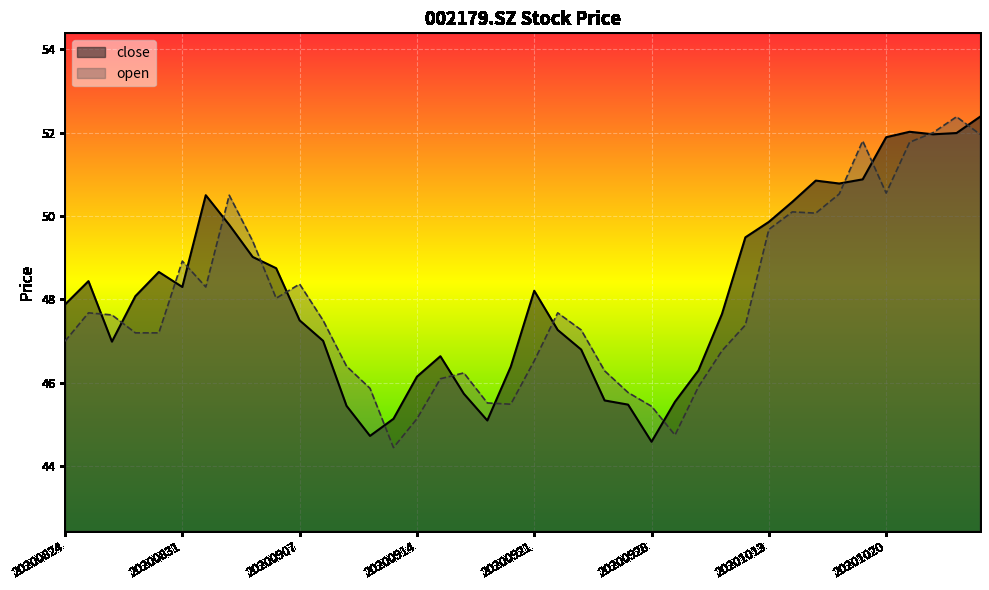

Does the chart display data point markers on the line(s)?

No